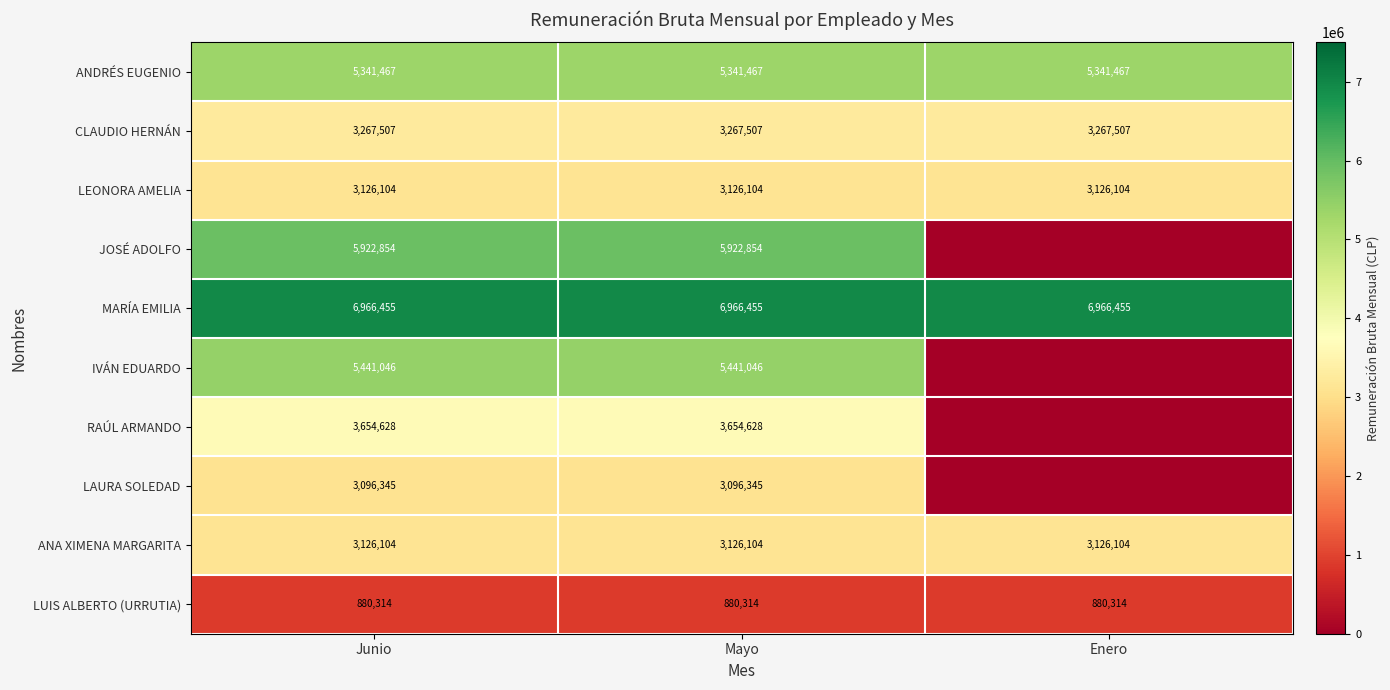

True or false: LUIS ALBERTO (URRUTIA) has a value of 505340 at Junio.

False